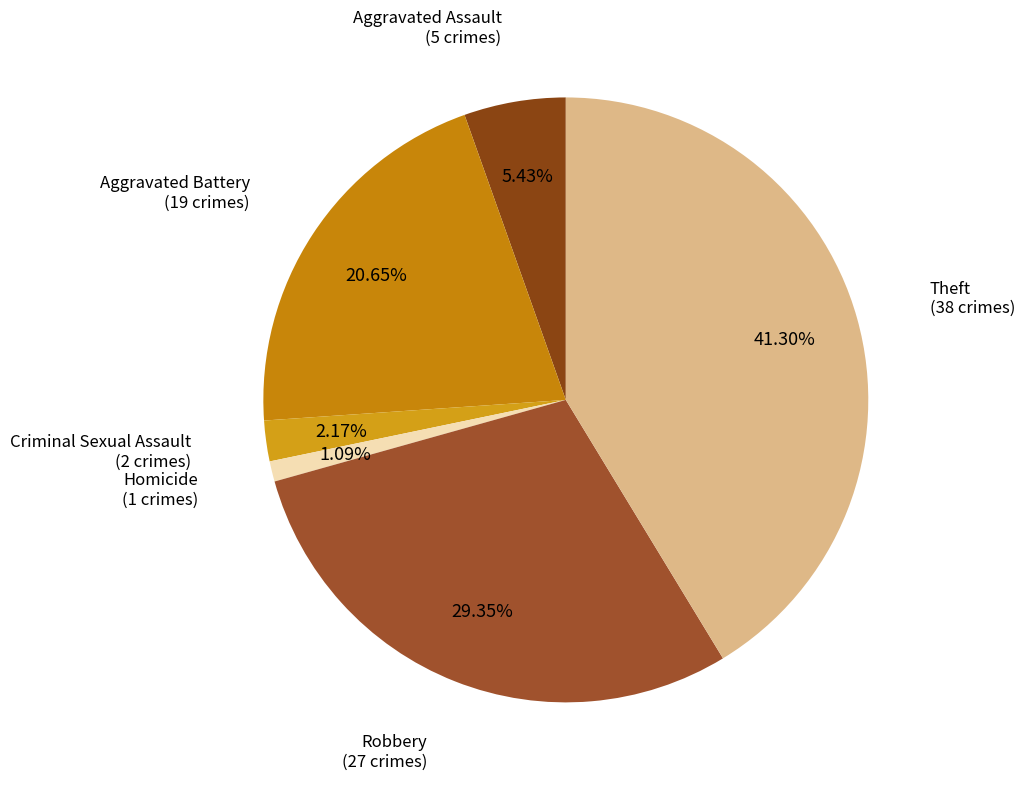

How many segments does this pie chart have?

6